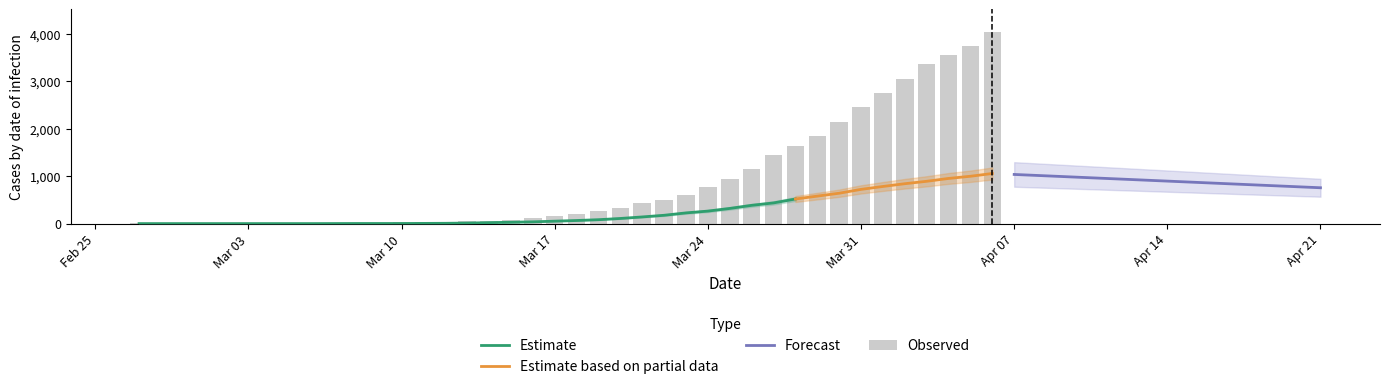

How many data points are less than 204?

20